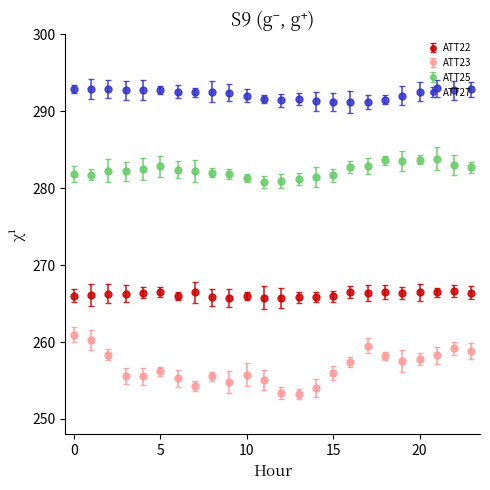

At how many categories does at least one series exceed 279?

24